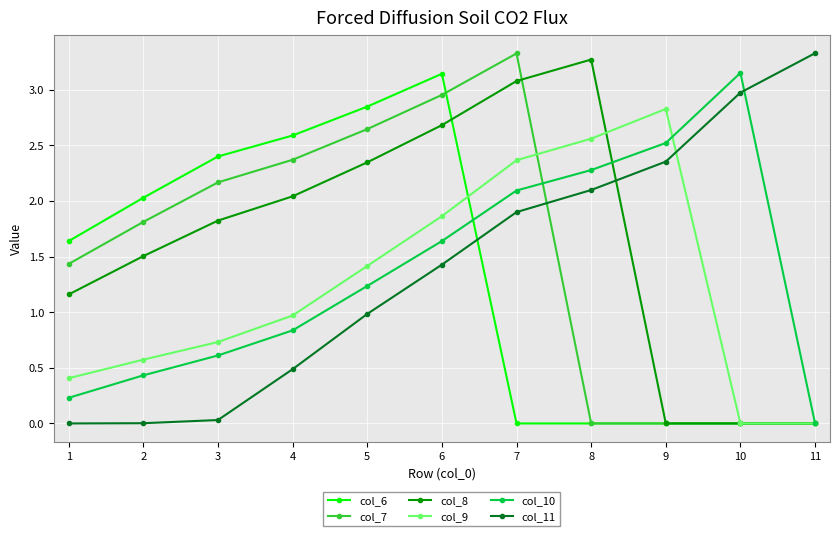

Does the chart have visible grid lines?

Yes